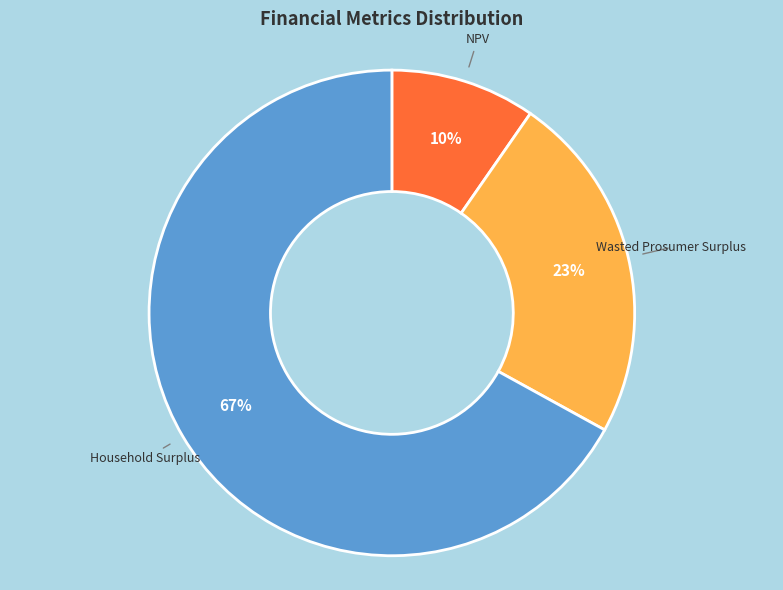

To the nearest percent, what is the difference between the largest and smallest slice percentages?

57%